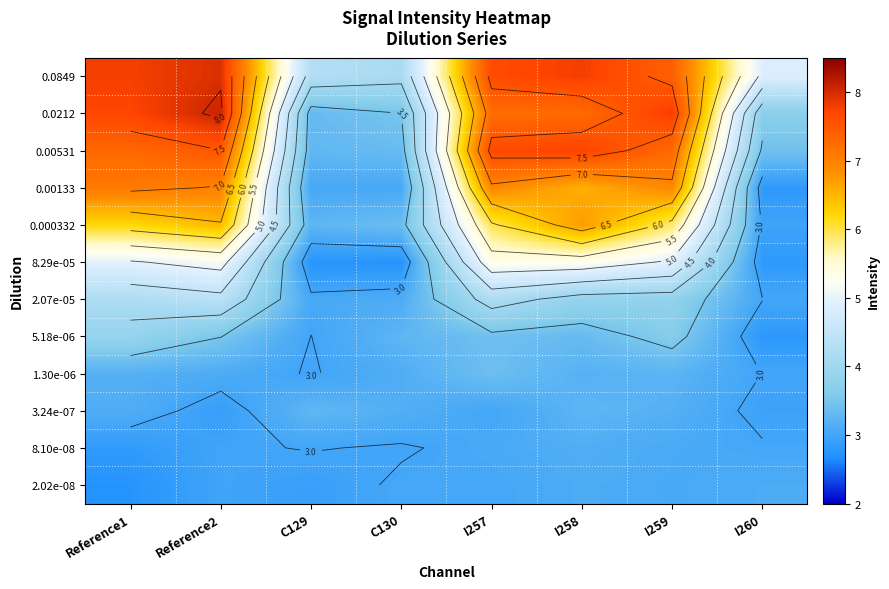

Rank the categories by 0.00133 value from highest to lowest.

Reference1, Reference2, I257, I259, I258, C130, C129, I260